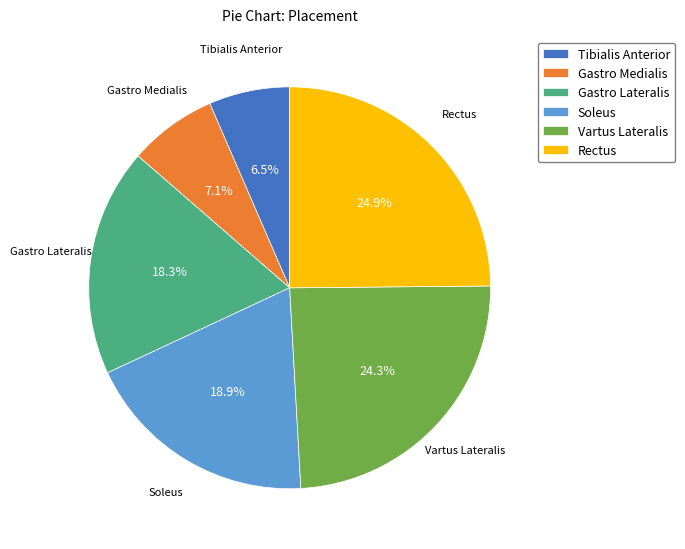

Is it true that Vartus Lateralis is 36% of the pie?

False